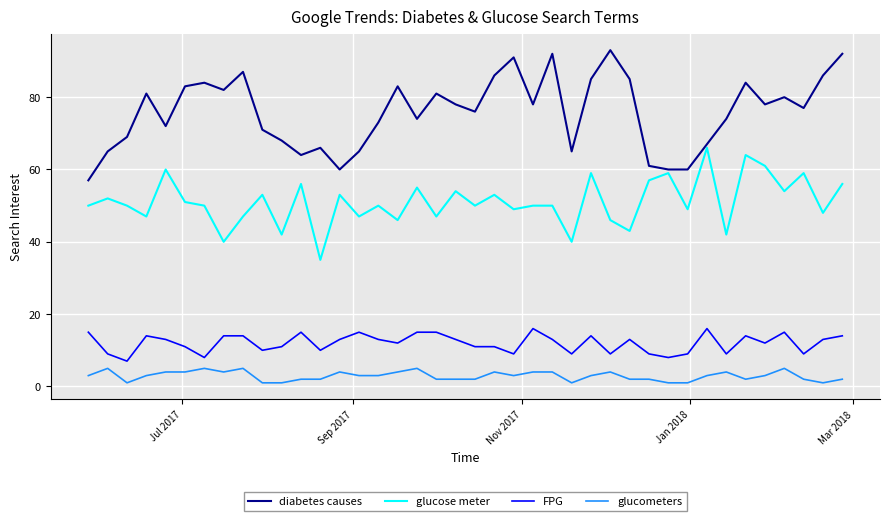

Does the chart have visible grid lines?

Yes